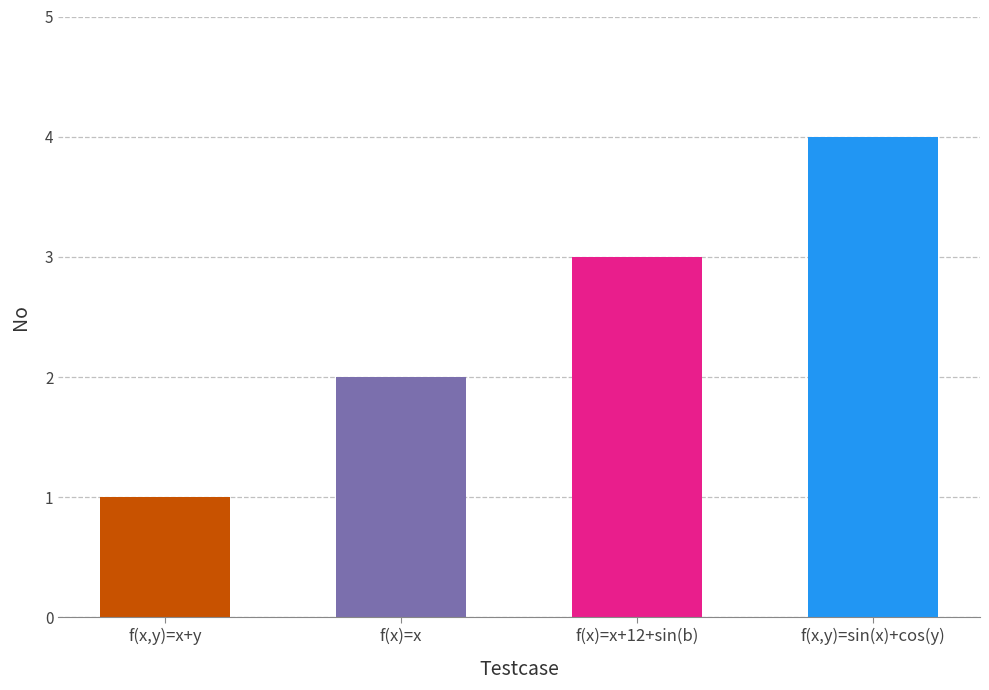

Reading left to right, extract all data points from this chart.

1	2	3	4